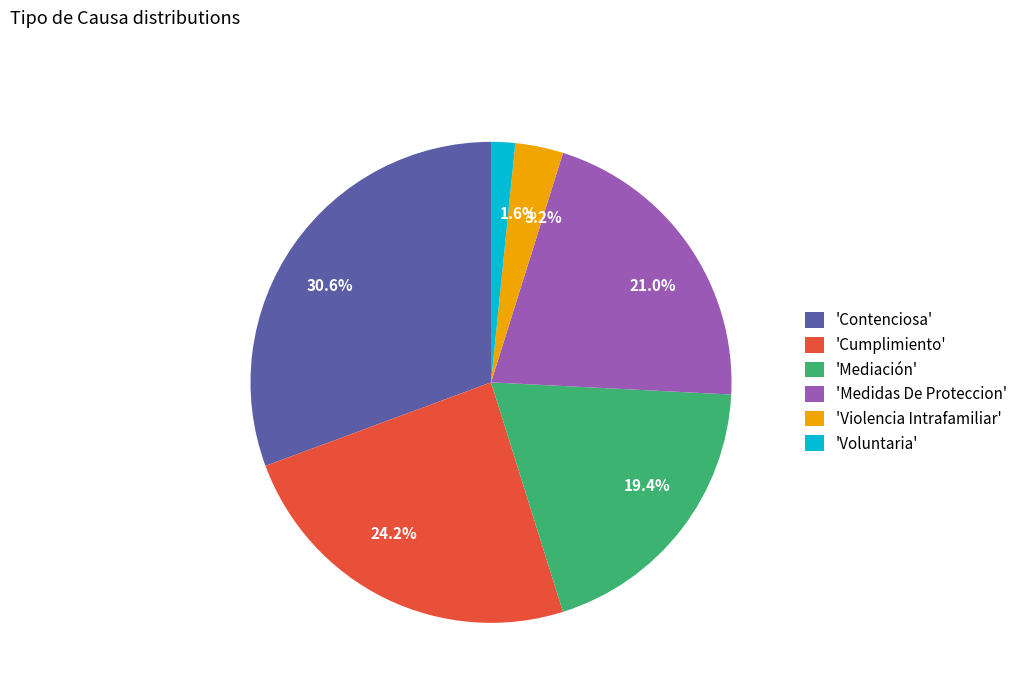

What is the ratio of the value at 21.0% to the value at 30.6%?

0.7